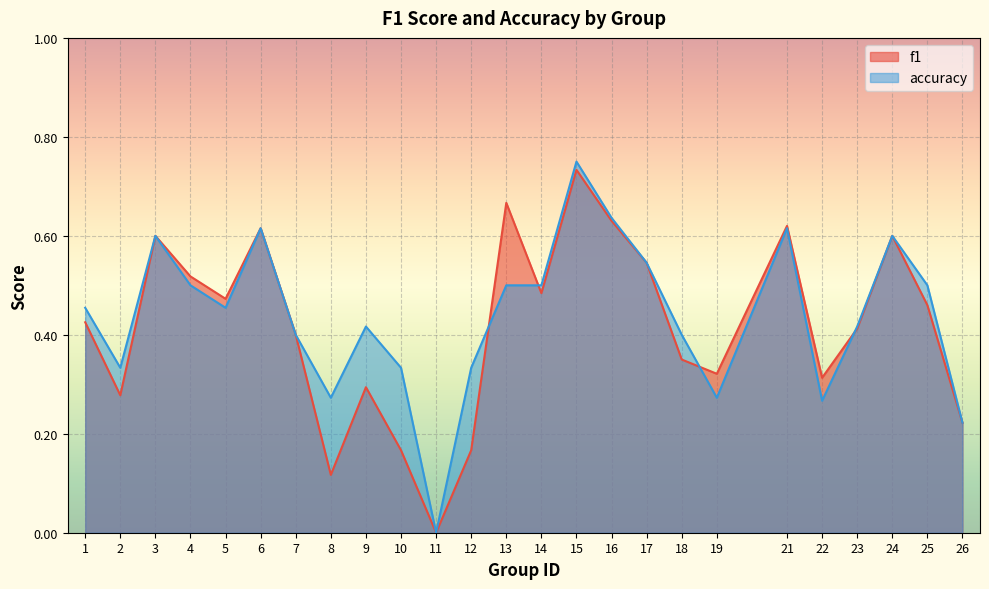

How many lines are shown in the chart?

2